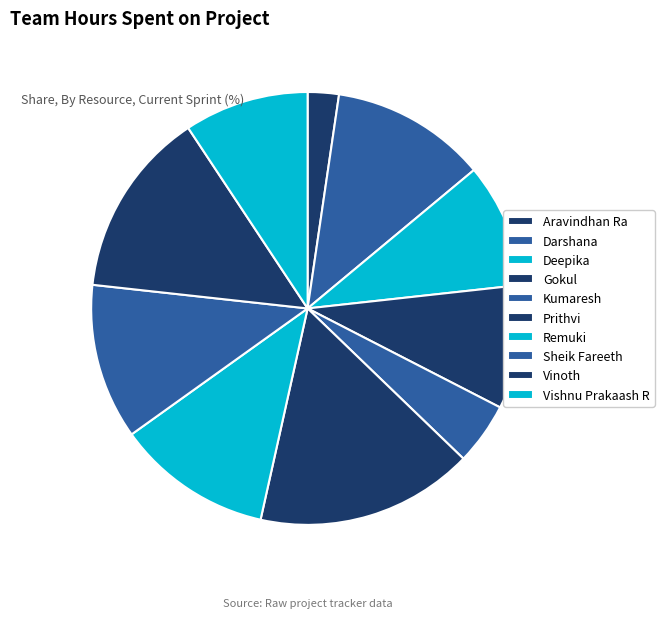

To the nearest percent, what is the difference between the largest and smallest slice percentages?

14%